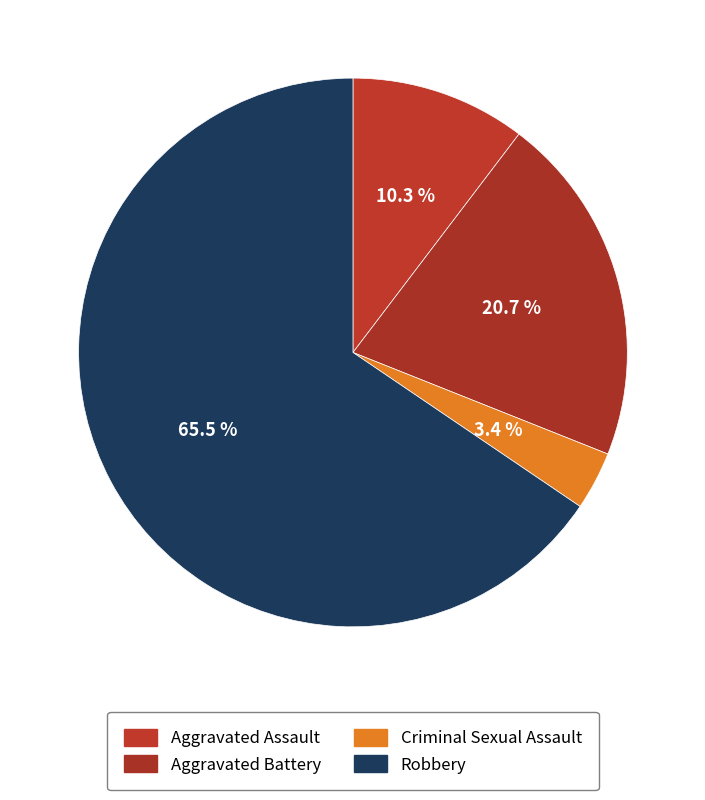

How many slices are in this pie chart?

4